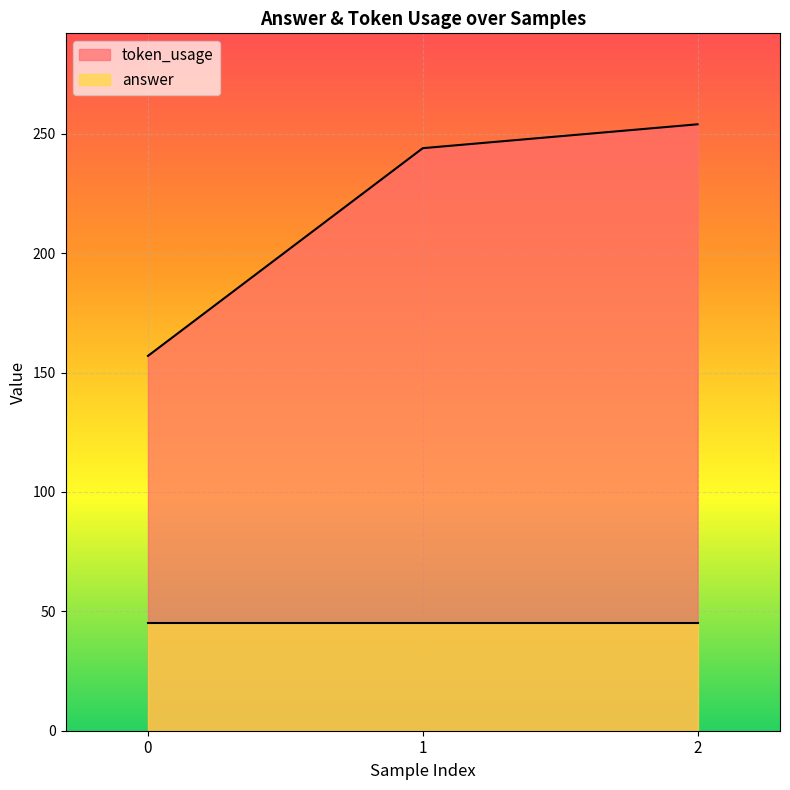

What is the value of the 3rd point from the left?

254